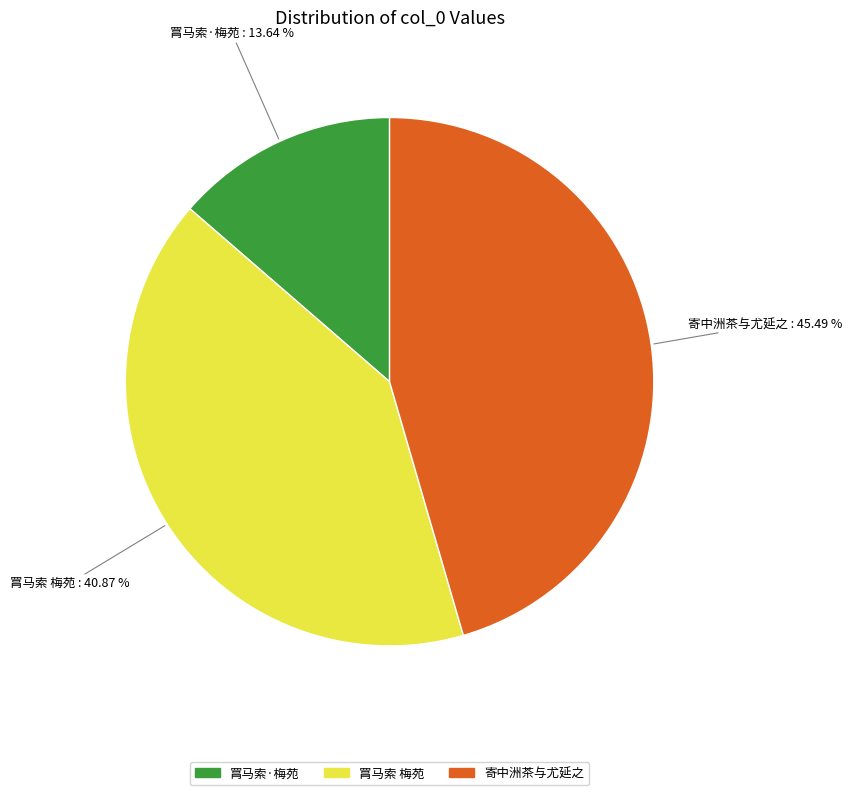

Is there any slice that represents more than half of the pie?

No